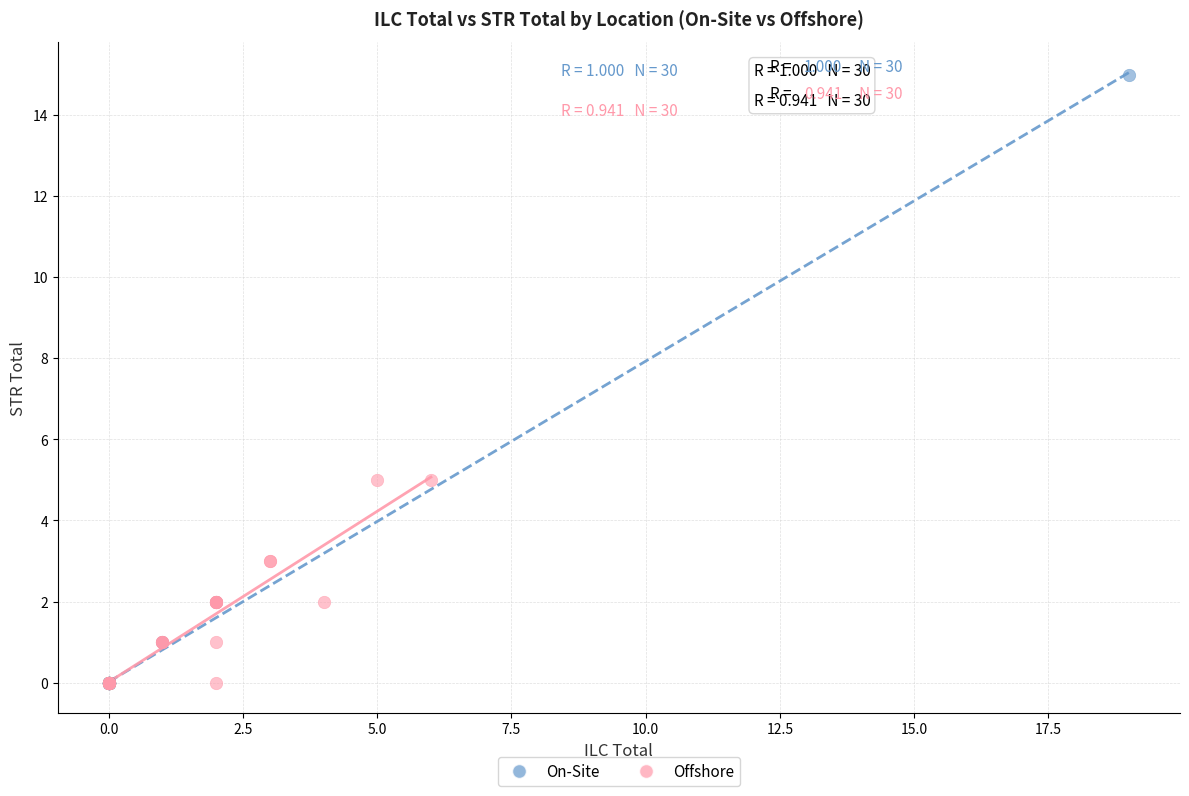

Which series has the widest spread of Y values?

On-Site